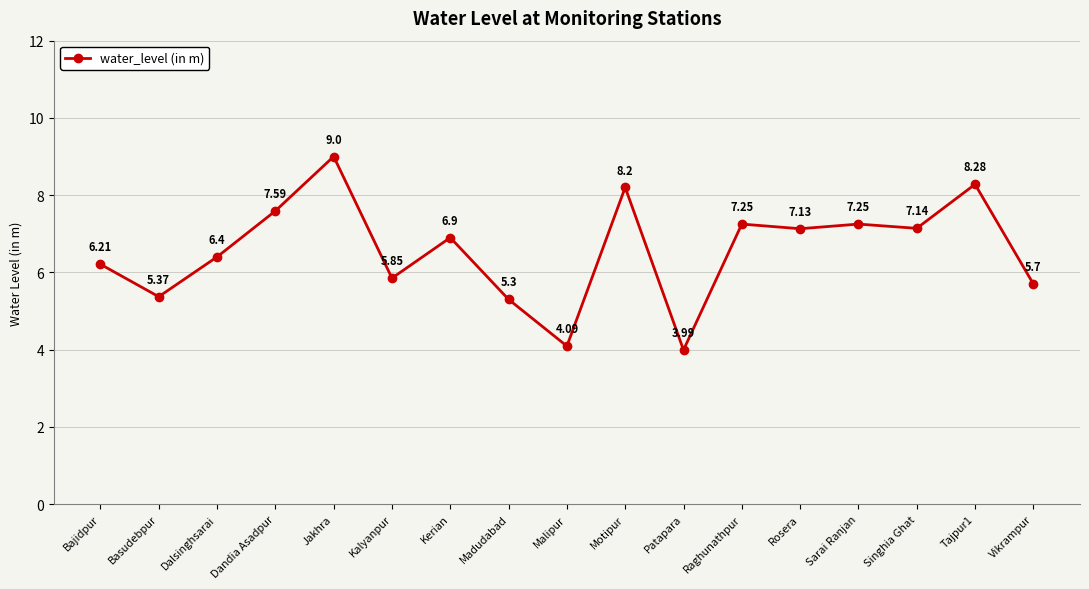

The value at Malipur is 4.1. True or false?

True